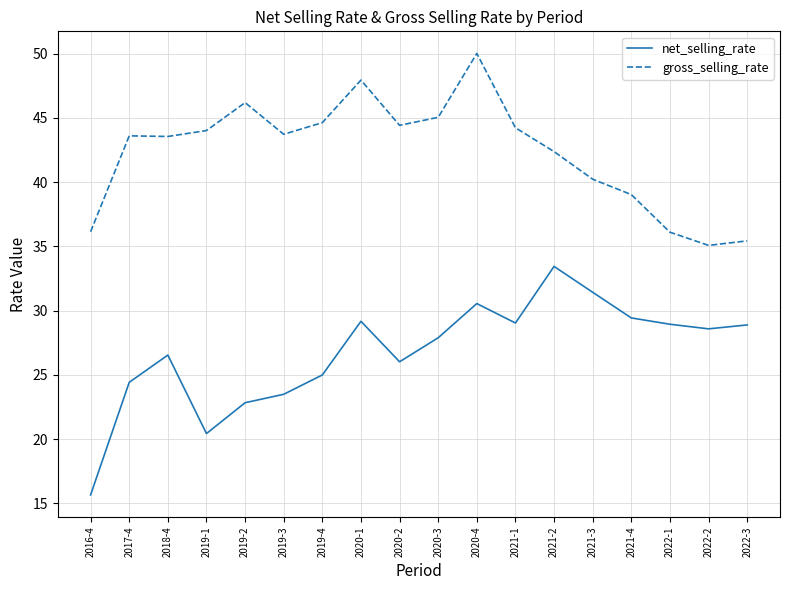

At which label does net_selling_rate reach its peak?

2021-2